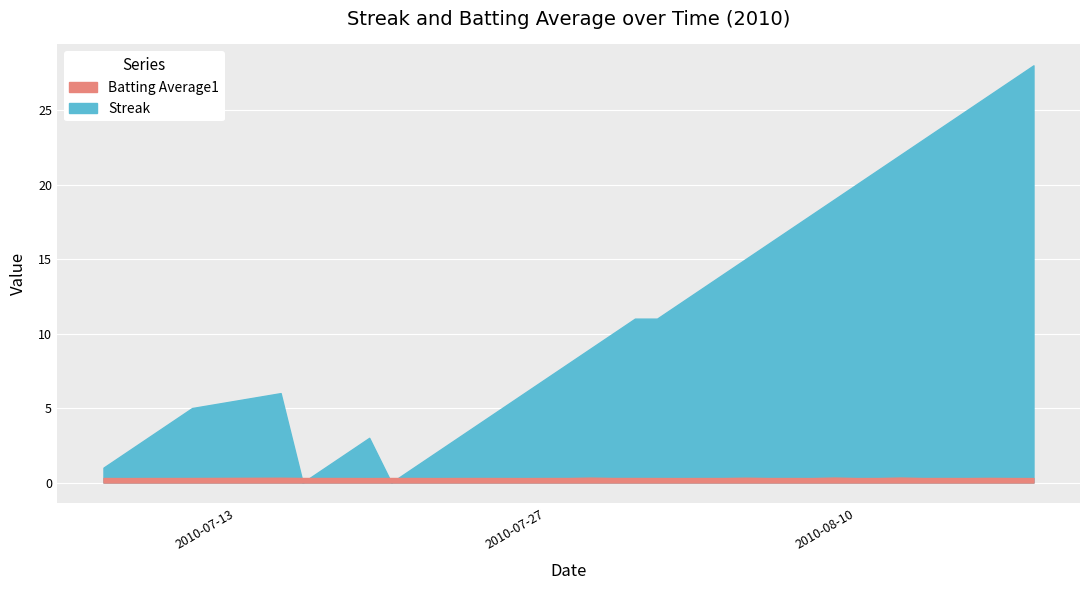

Reading left to right, what are all the values shown in this chart?

Streak: 0=1.0	1=2.0	2=3.0	3=4.0	4=5.0	5=6.0	6=0.0	7=1.0	8=2.0	9=3.0	10=0.0	11=1.0	12=2.0	13=3.0	14=4.0	15=5.0	16=6.0	17=7.0	18=8.0	19=9.0	20=10.0	21=11.0	22=11.0	23=12.0	24=13.0	25=14.0	26=15.0	27=16.0	28=17.0	29=18.0	30=19.0	31=20.0	32=21.0	33=22.0	34=23.0	35=24.0	36=25.0	37=26.0	38=27.0	39=28.0
Batting Average1: 0=0.3	1=0.3	2=0.3	3=0.3	4=0.3	5=0.3	6=0.3	7=0.3	8=0.3	9=0.3	10=0.3	11=0.3	12=0.3	13=0.3	14=0.3	15=0.3	16=0.3	17=0.3	18=0.3	19=0.3	20=0.3	21=0.3	22=0.3	23=0.3	24=0.3	25=0.3	26=0.3	27=0.3	28=0.3	29=0.3	30=0.3	31=0.3	32=0.3	33=0.3	34=0.3	35=0.3	36=0.3	37=0.3	38=0.3	39=0.3